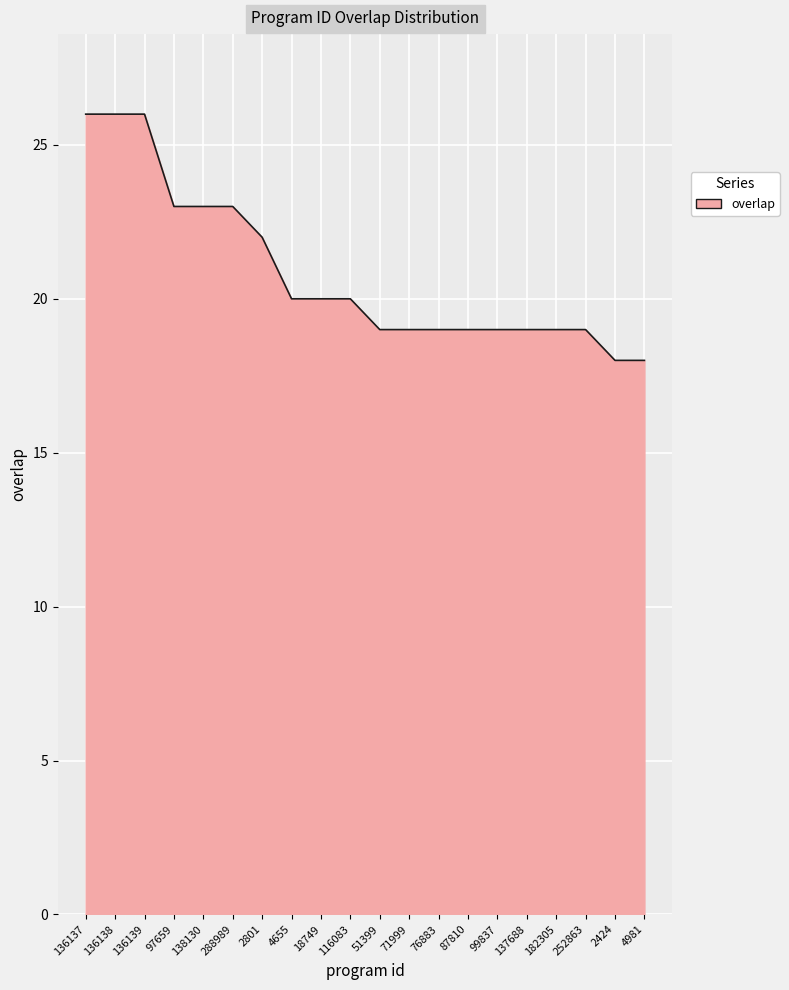

At which label does the data first exceed 20?

136137